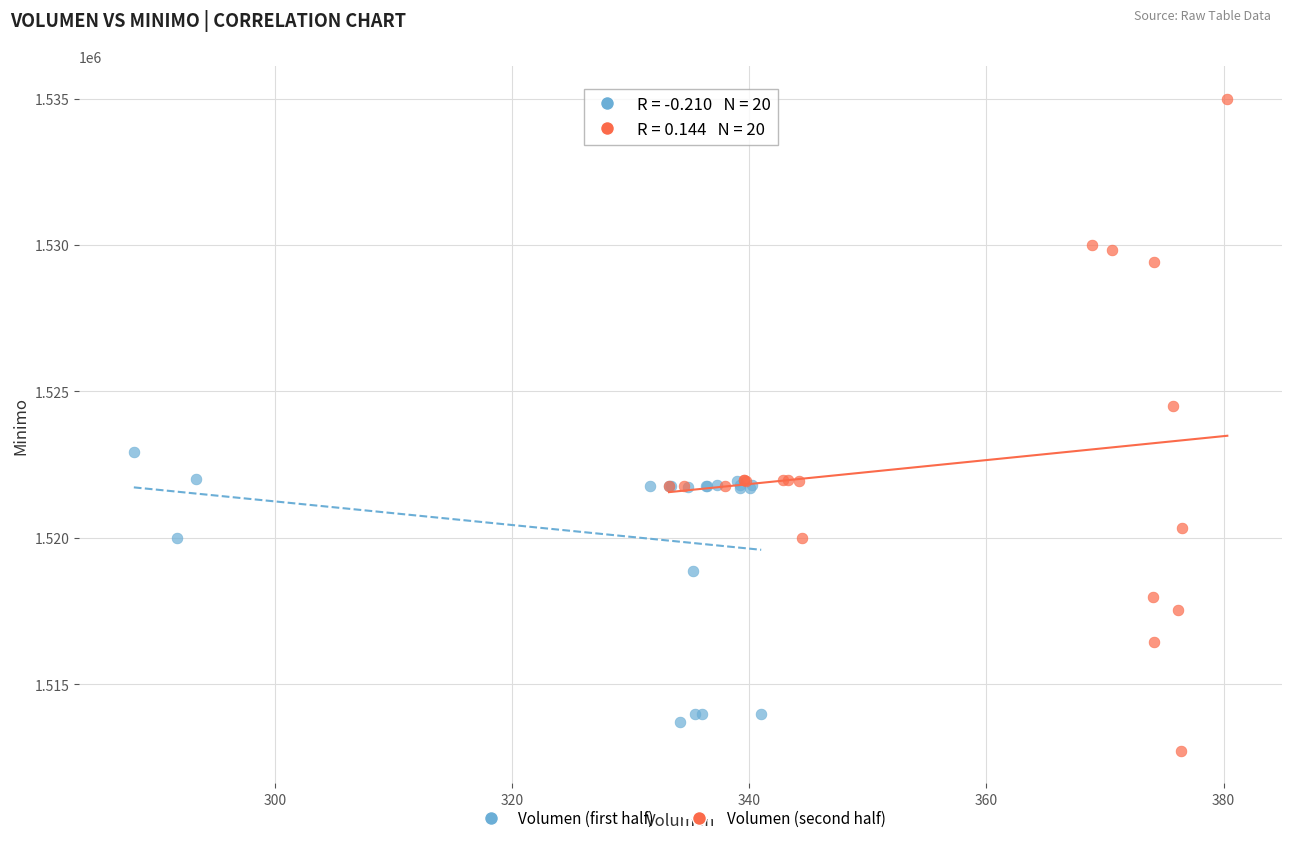

Which series has the widest spread of Y values?

Volumen (second half)